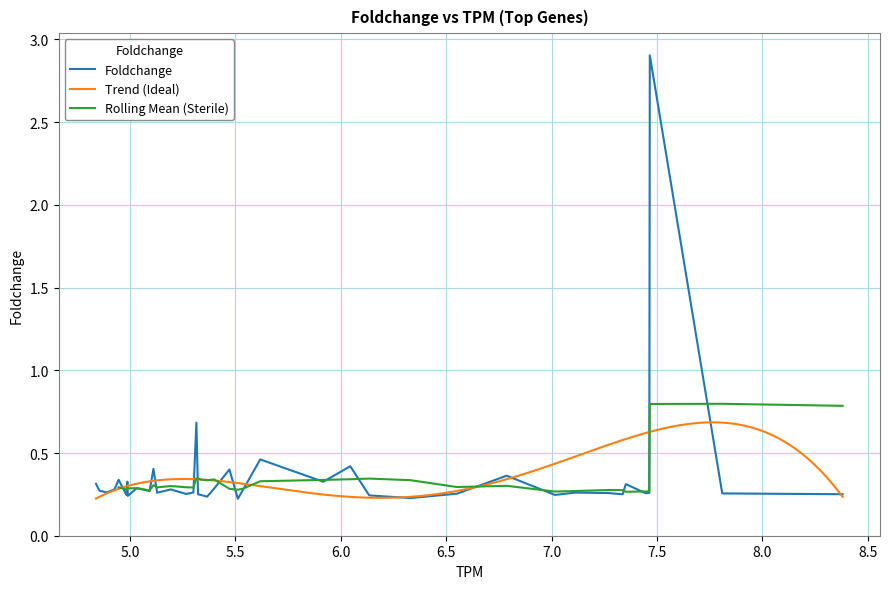

What is the sum of all values?

14.4